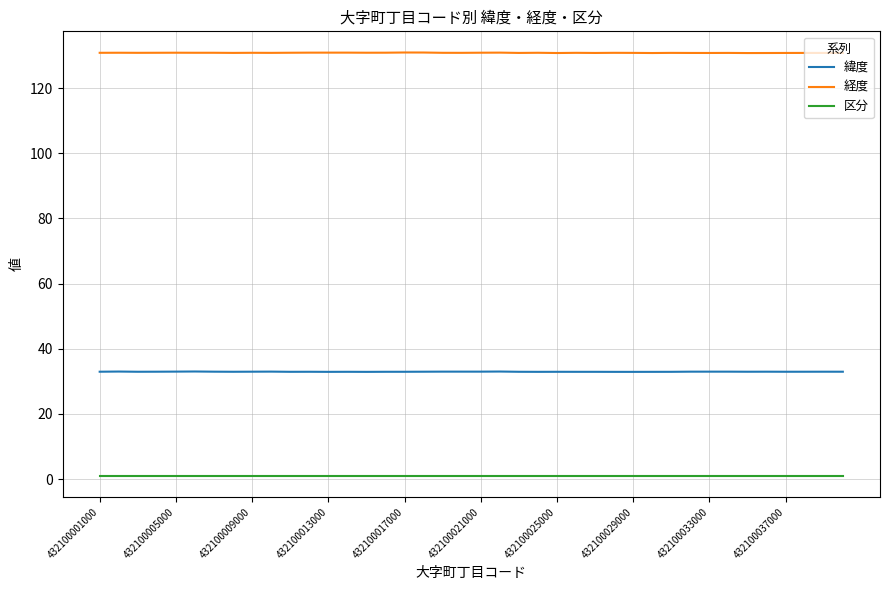

What is the maximum value shown in the chart?

130.9